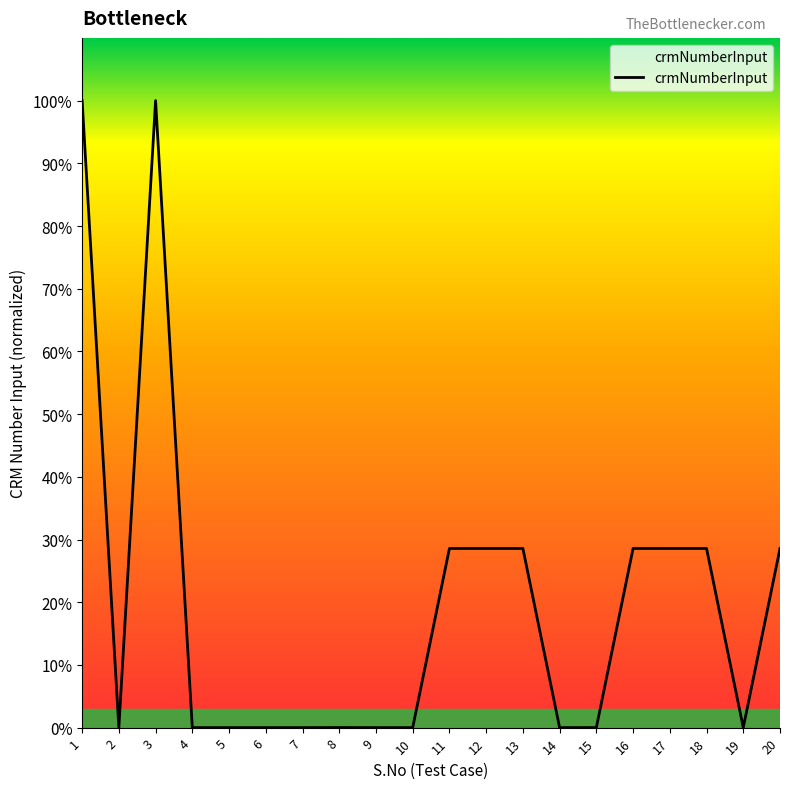

At which category does the data reach its first local valley?

2